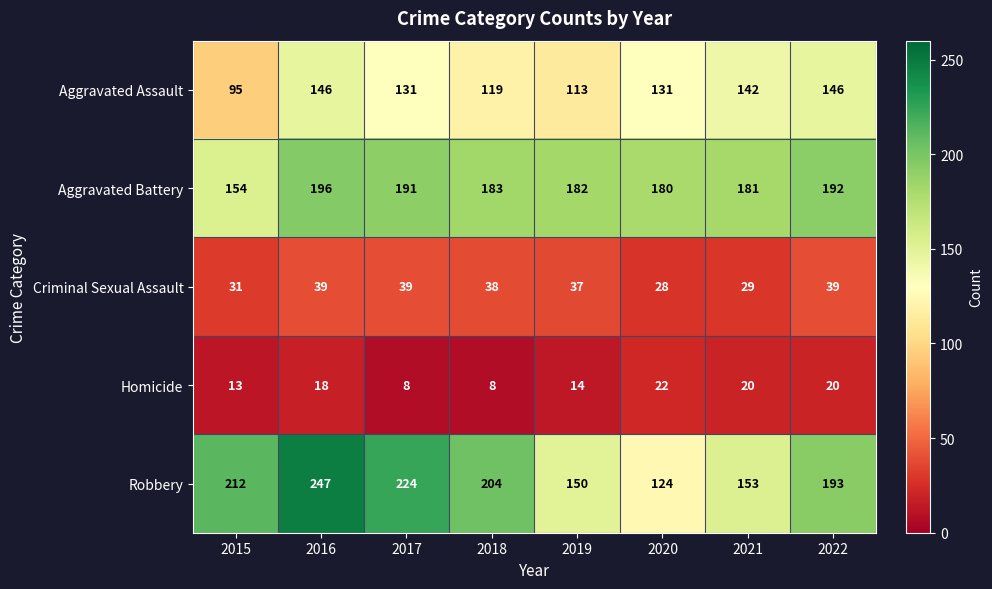

At 2021, list the series in order from smallest to largest.

Homicide, Criminal Sexual Assault, Aggravated Assault, Robbery, Aggravated Battery